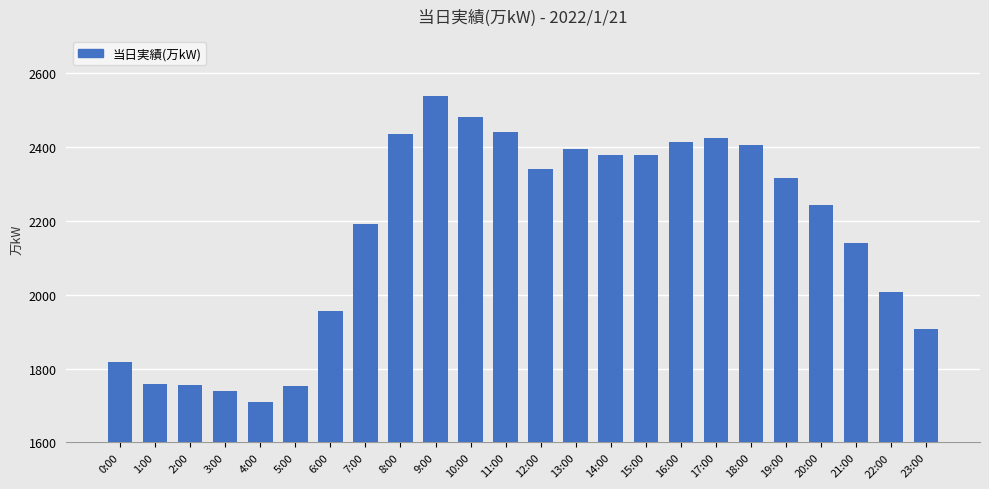

What is the value of the 13th bar from the left?

2341